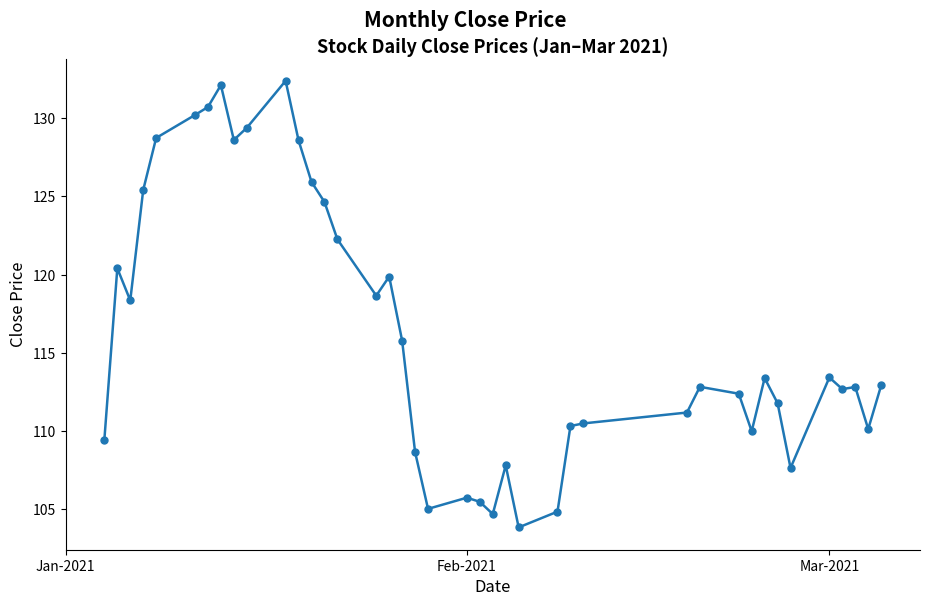

What is the greatest value displayed?

132.4